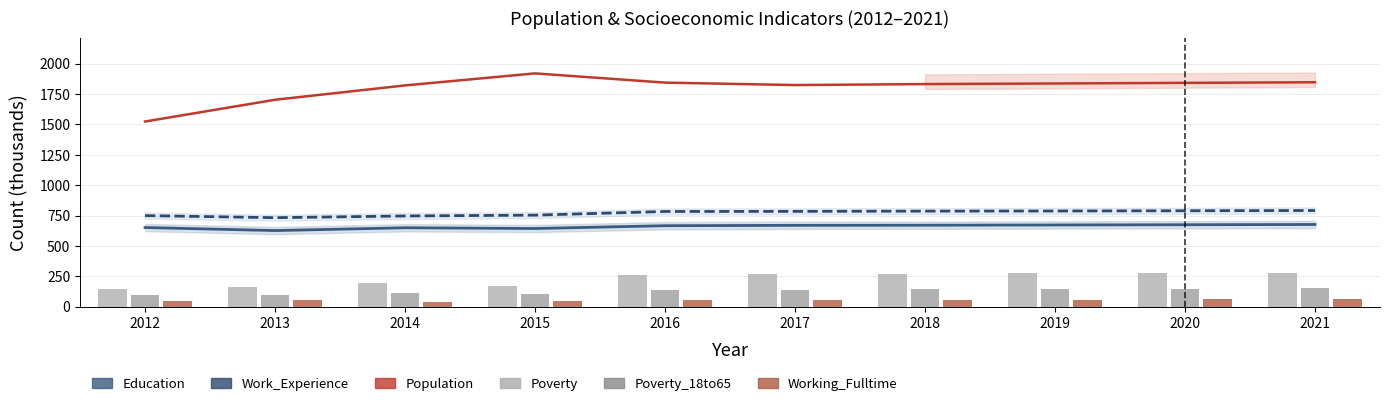

Is the value of Education at 2021 greater than the value of Poverty at 2020?

Yes